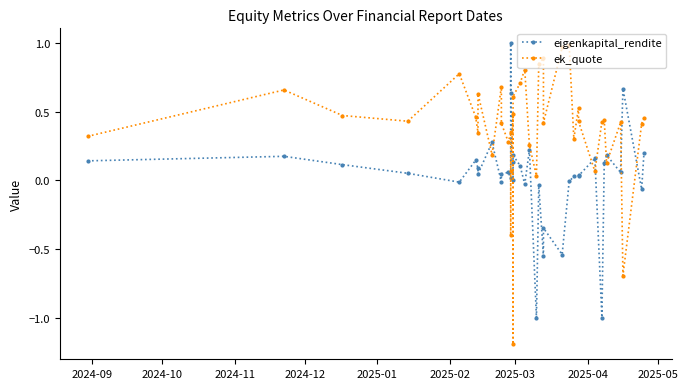

What is the maximum value for eigenkapital_rendite?

1.0